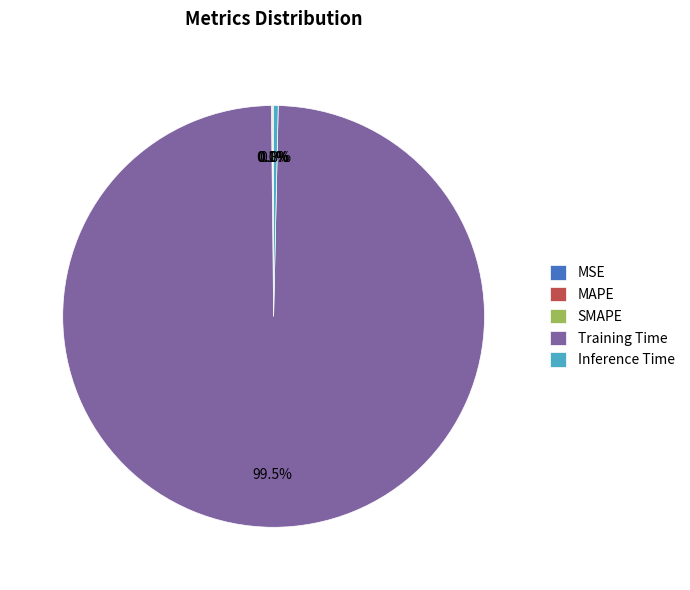

What is the largest slice in the pie chart?

Training Time